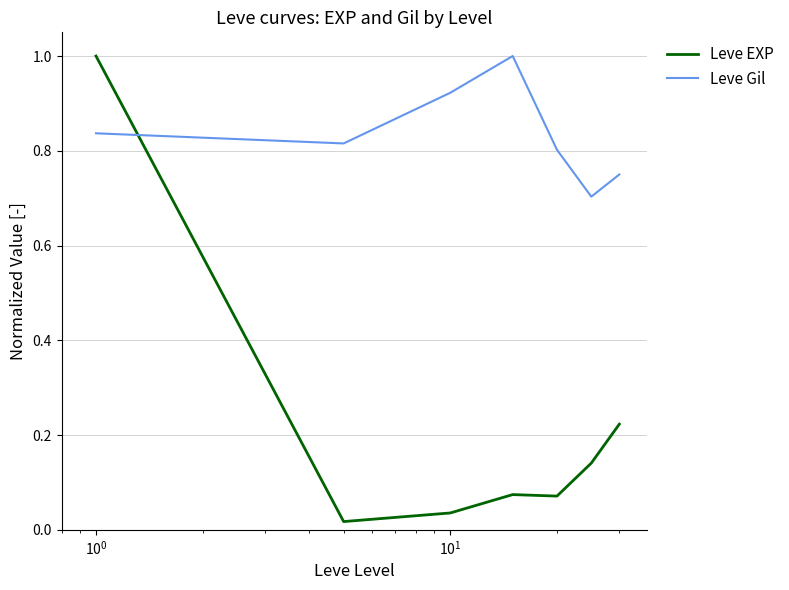

What are all the series names shown in the legend?

Leve EXP, Leve Gil